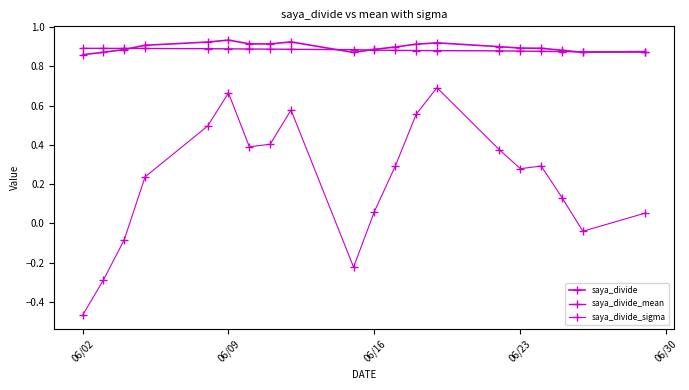

How many intersections are there between saya_divide_mean and saya_divide?

5